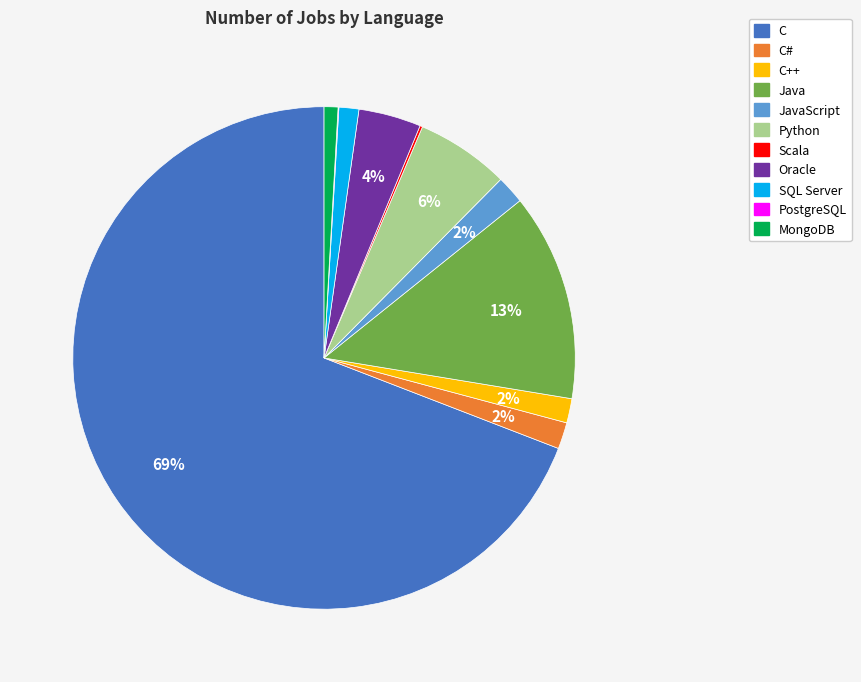

Is there a majority slice in this chart?

Yes